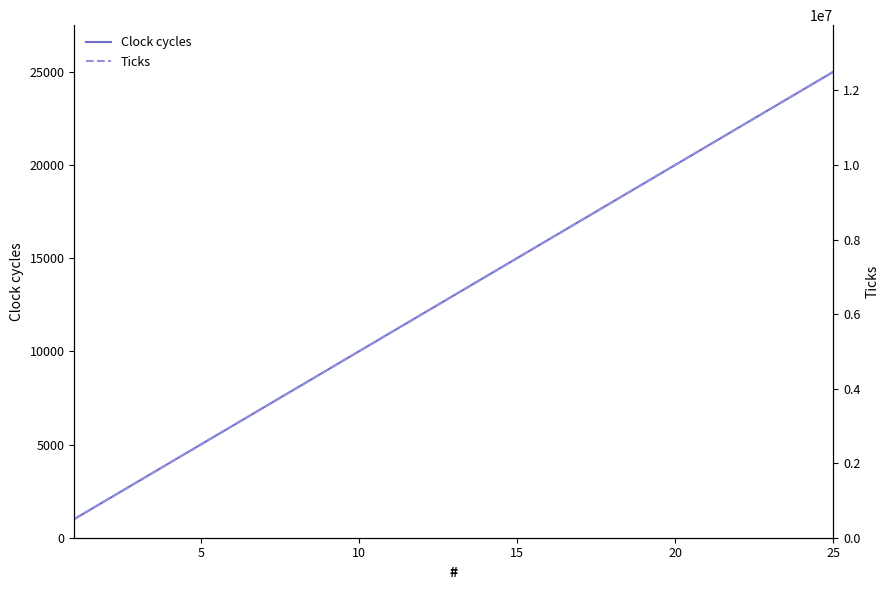

True or false: Ticks and Clock cycles cross at least once.

False